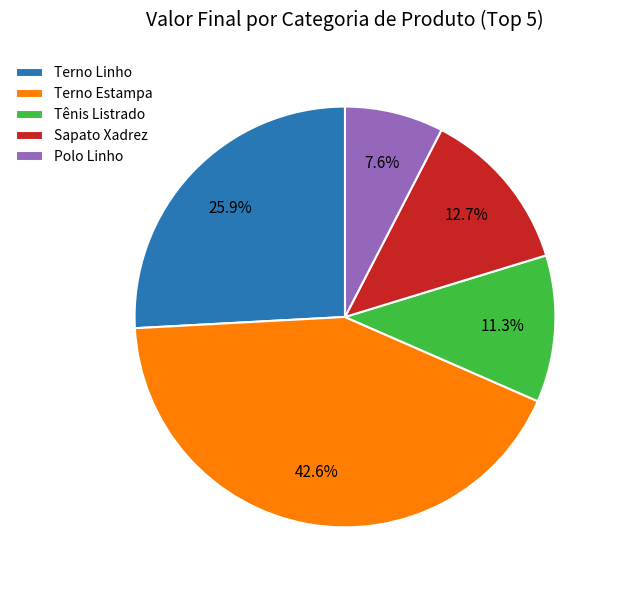

Does Sapato Xadrez represent more than half of the total?

No